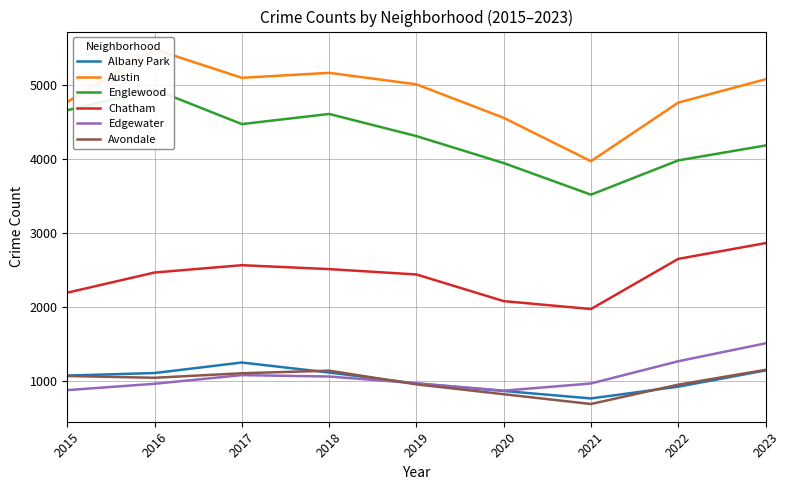

Is this an area chart (filled region under the line)?

No